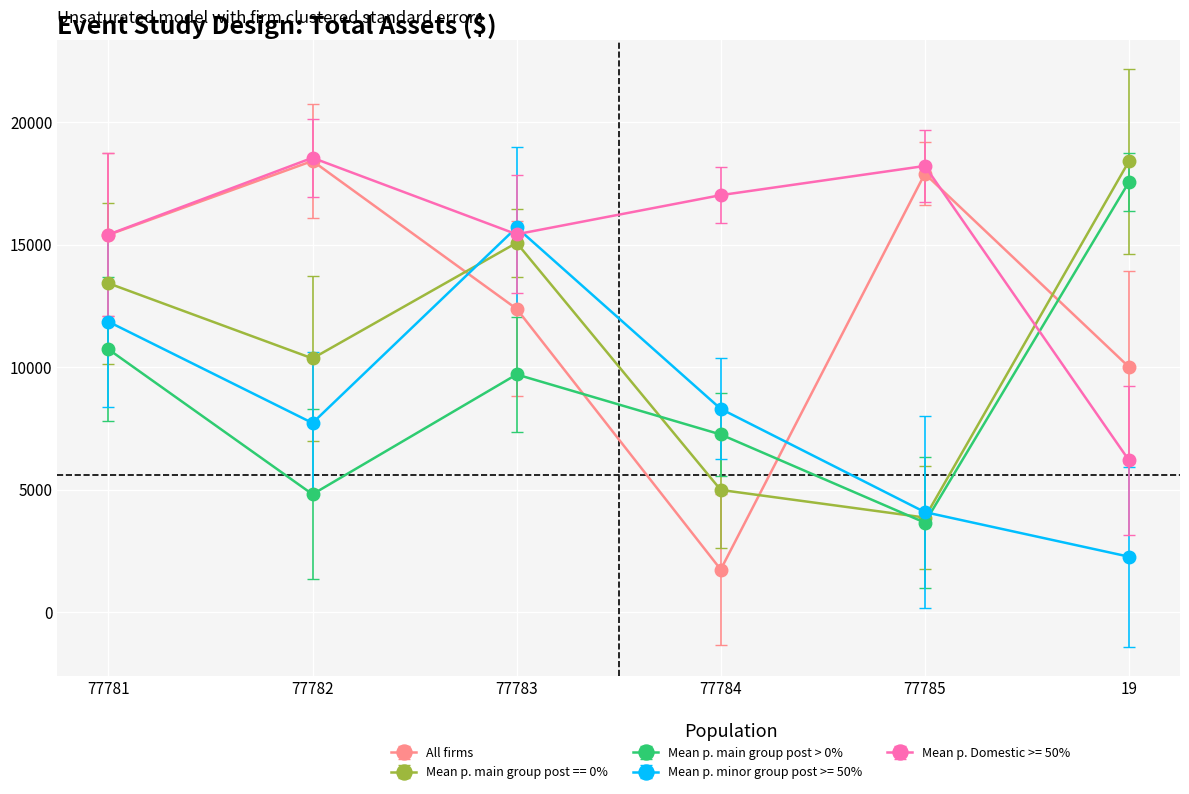

Which series changed the most between 77784 and 77785?

All firms